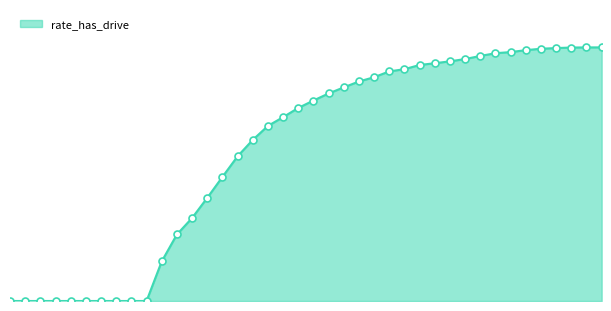

Is this an area chart (filled region under the line)?

Yes